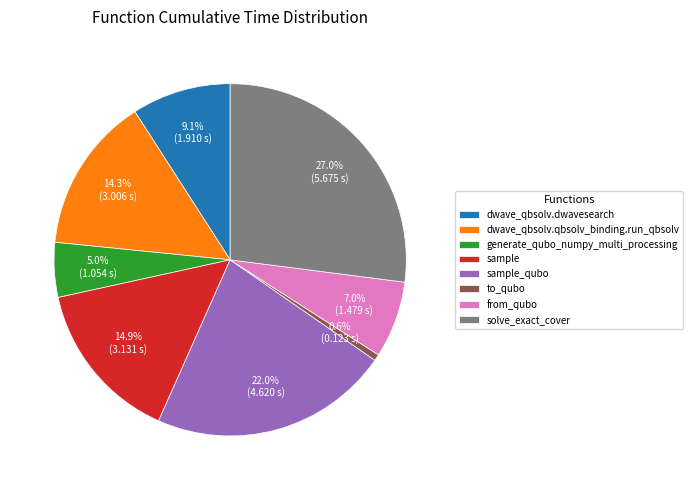

The dwave_qbsolv.qbsolv_binding.run_qbsolv slice represents 14% of the pie. True or false?

True